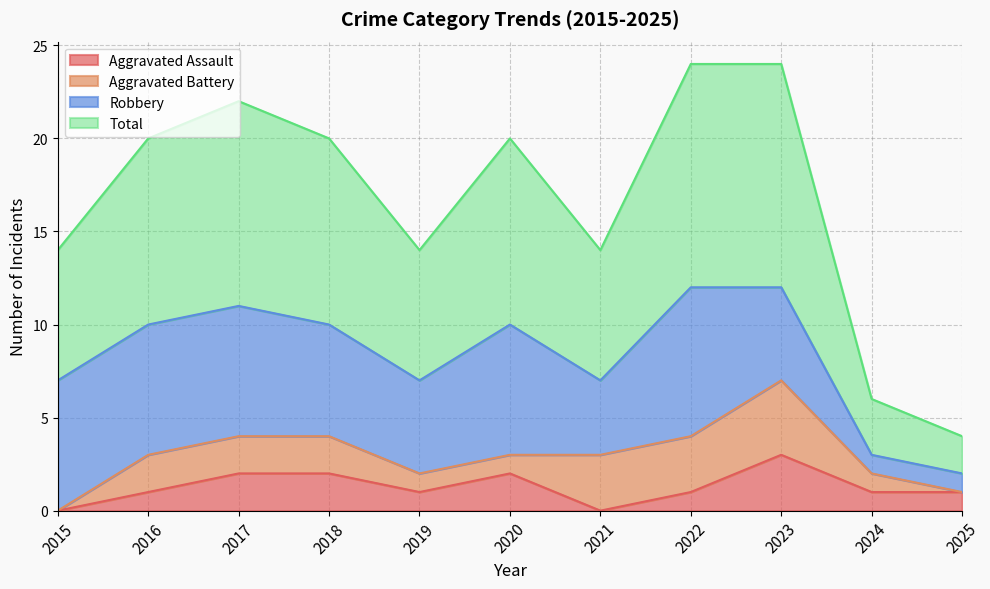

Does the chart have visible grid lines?

Yes